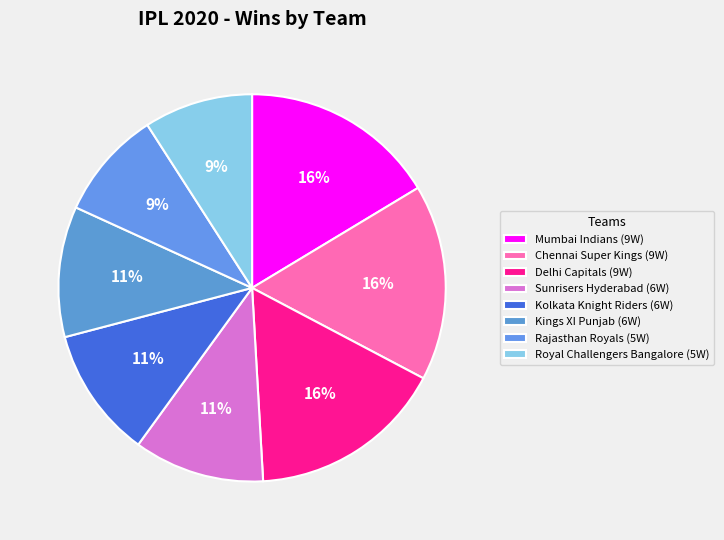

Which category has the biggest portion of the pie?

Mumbai Indians